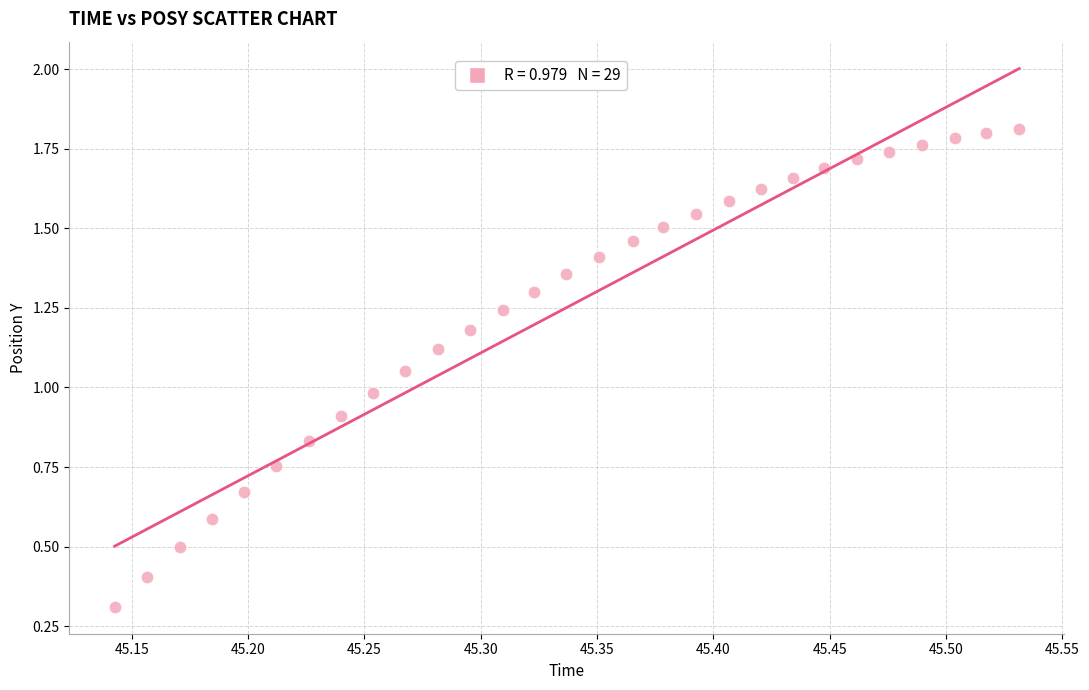

What is the range of X values (max minus min)?

0.4